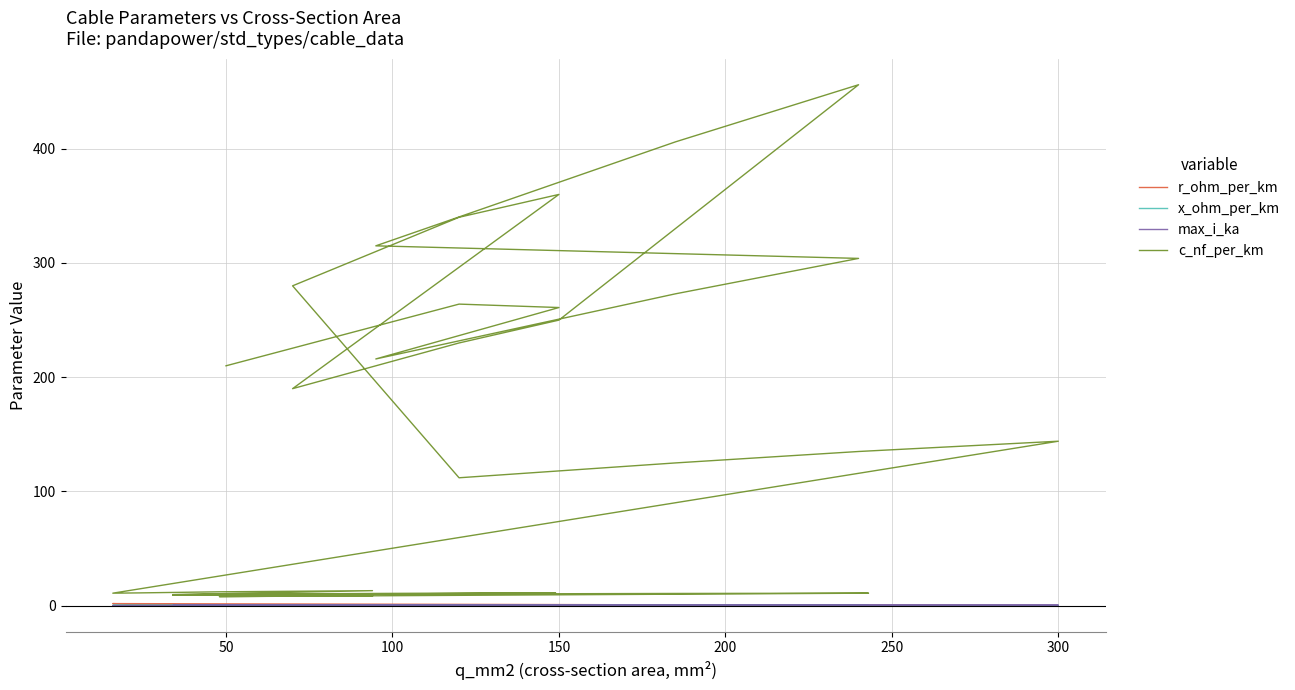

What is the minimum value for c_nf_per_km?

8.0